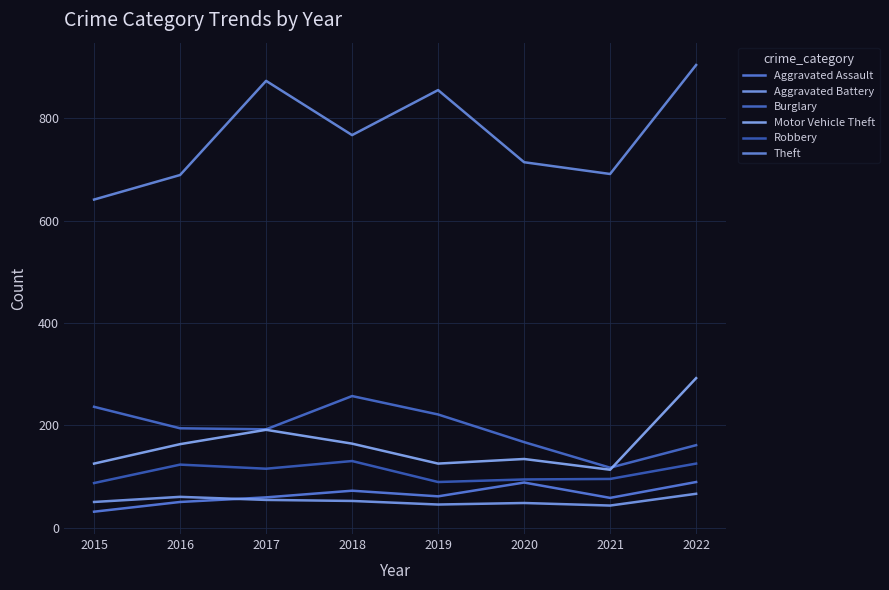

How many interior local peaks does the Aggravated Battery series have?

2